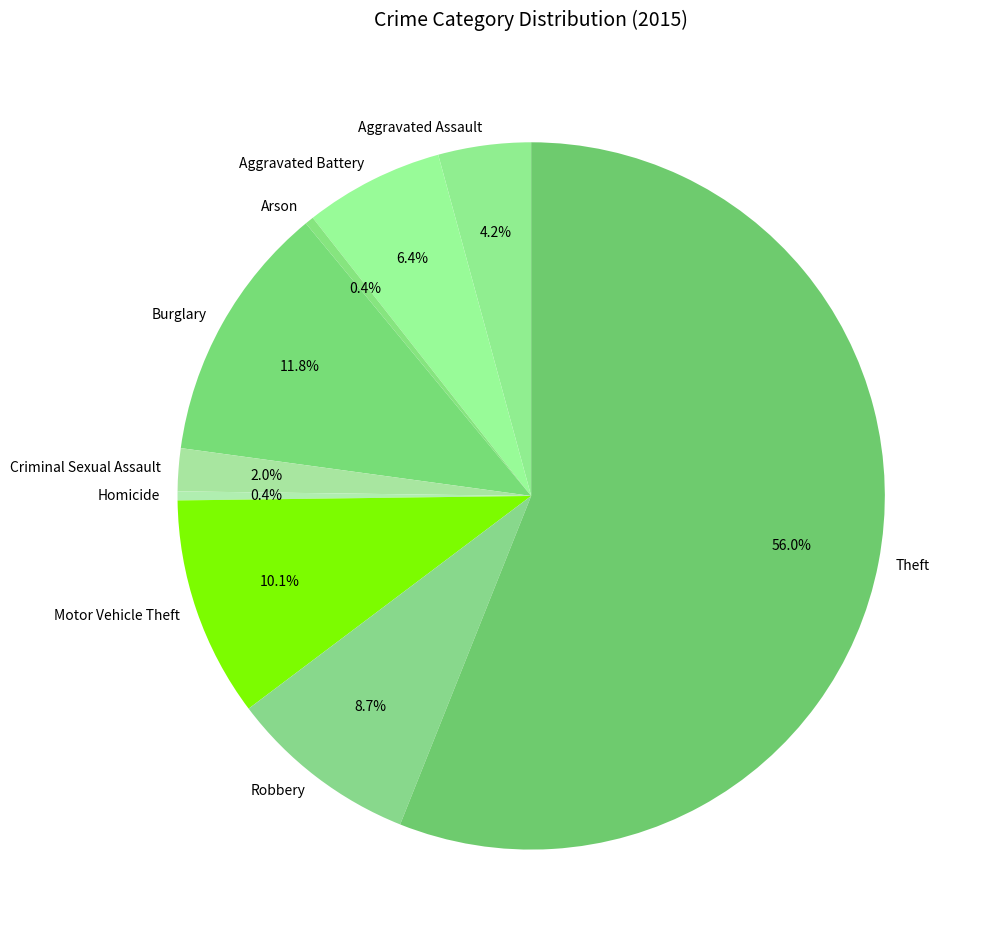

True or false: Arson accounts for 0% of the total.

True